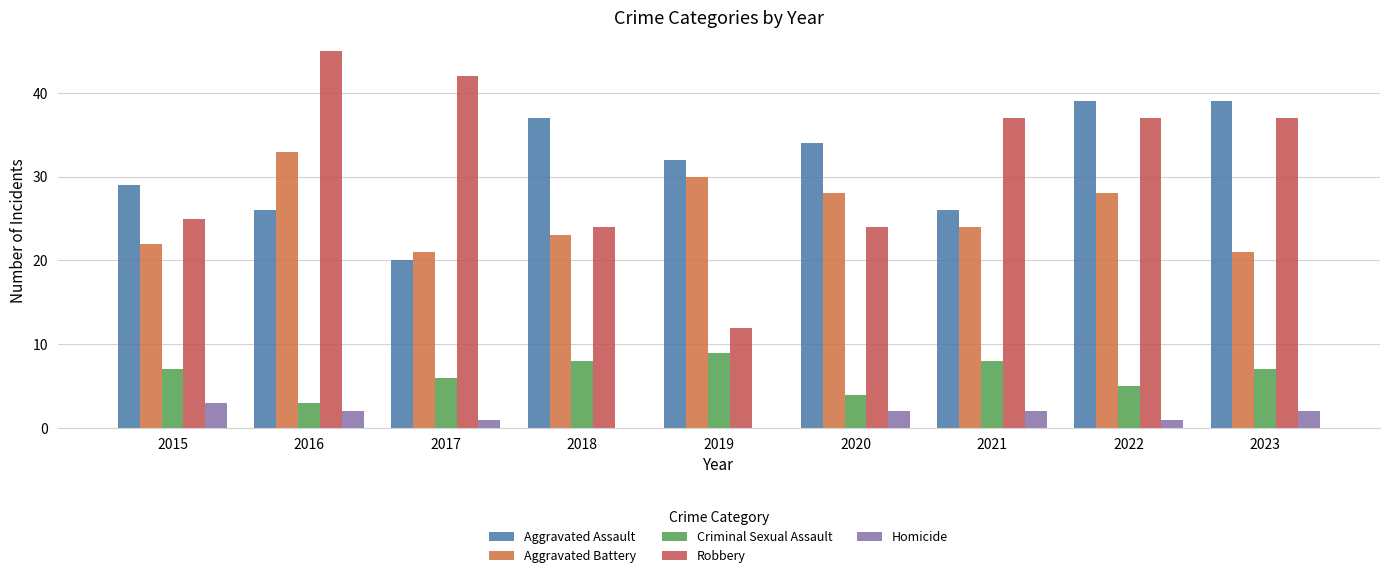

How many distinct data groups are displayed?

5